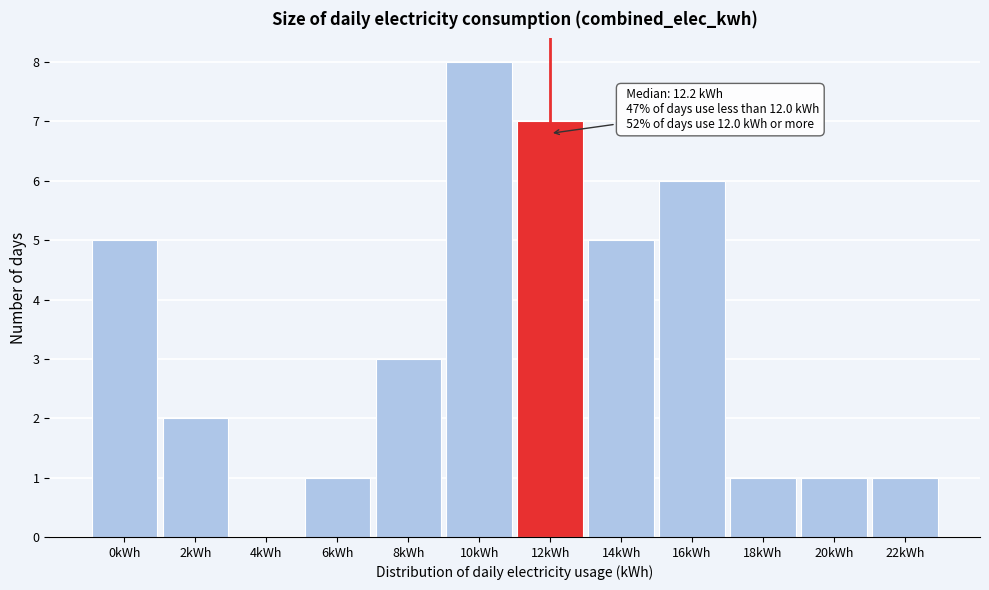

Reading right to left, extract all data points from this chart.

22kWh=1	20kWh=1	18kWh=1	16kWh=6	14kWh=5	12kWh=7	10kWh=8	8kWh=3	6kWh=1	4kWh=0	2kWh=2	0kWh=5